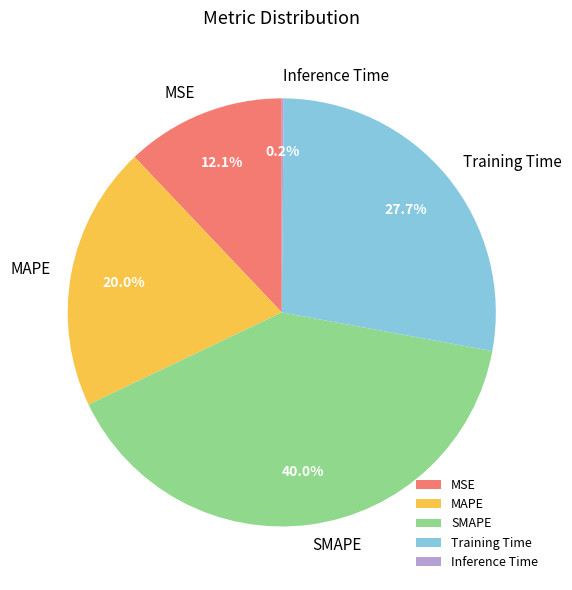

Does MSE represent more than half of the total?

No